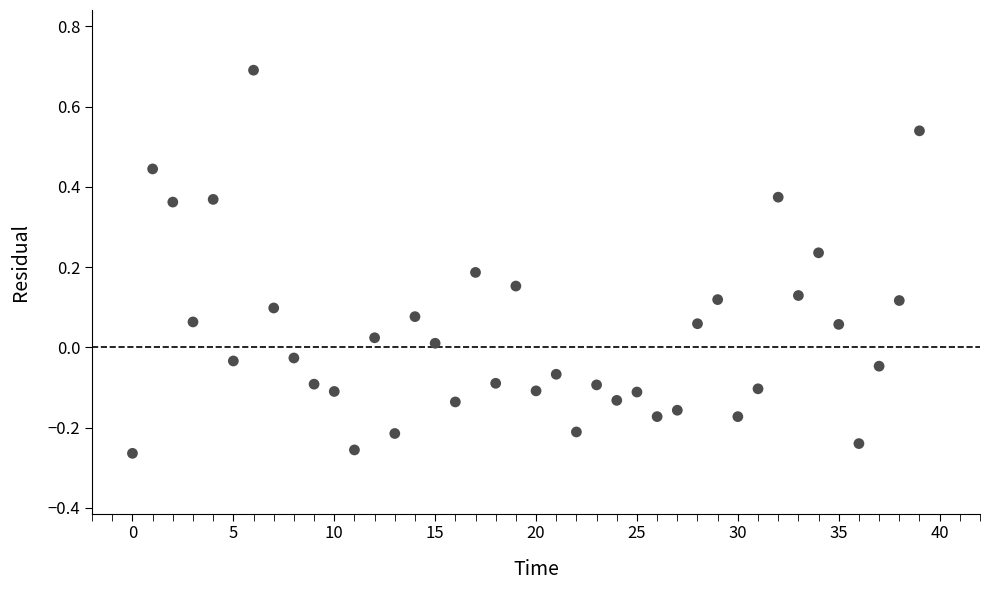

What is the range of Y values (max minus min)?

1.0